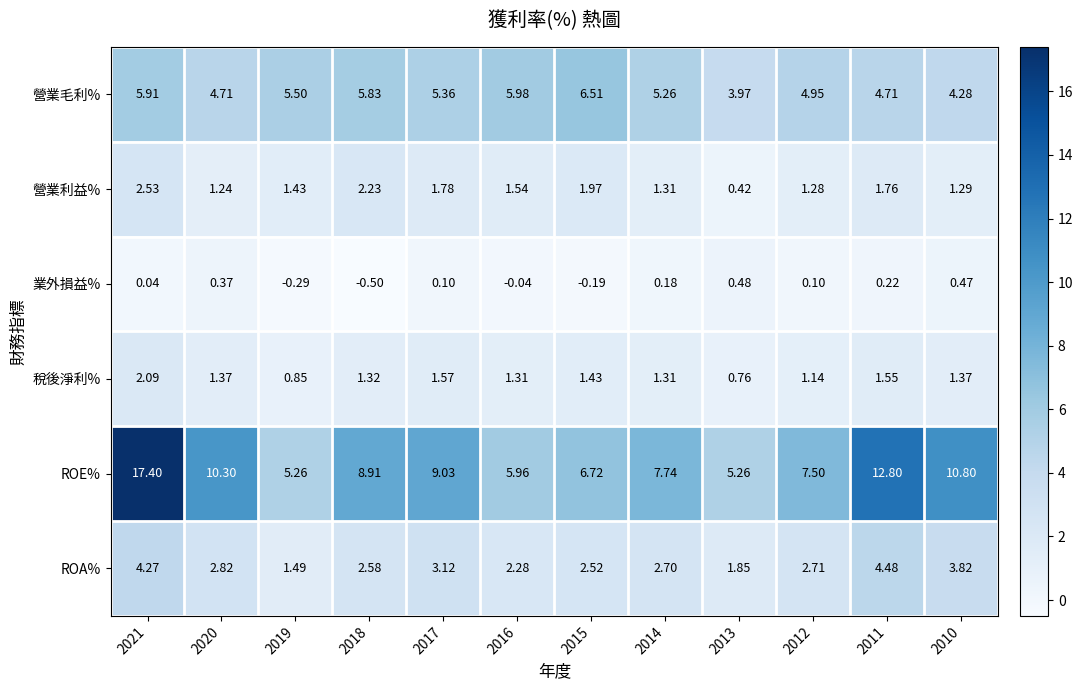

Count the number of data series in this chart.

6